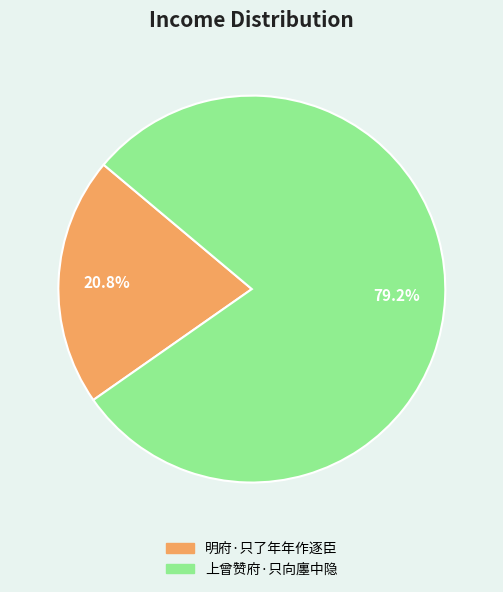

Combined, do 明府·只了年年作逐臣 and 上曾赞府·只向廛中隐 account for over 50%?

Yes